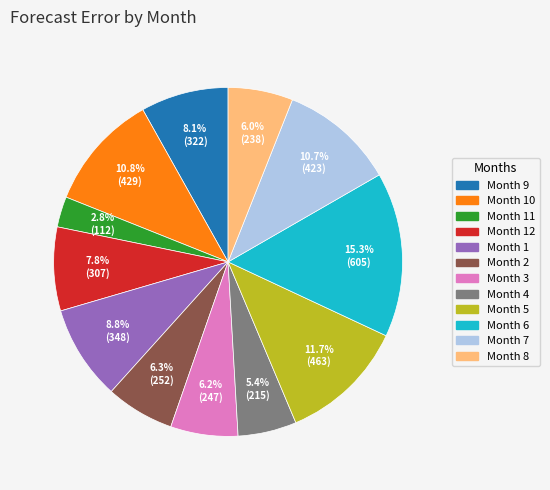

Is there any slice that represents more than half of the pie?

No